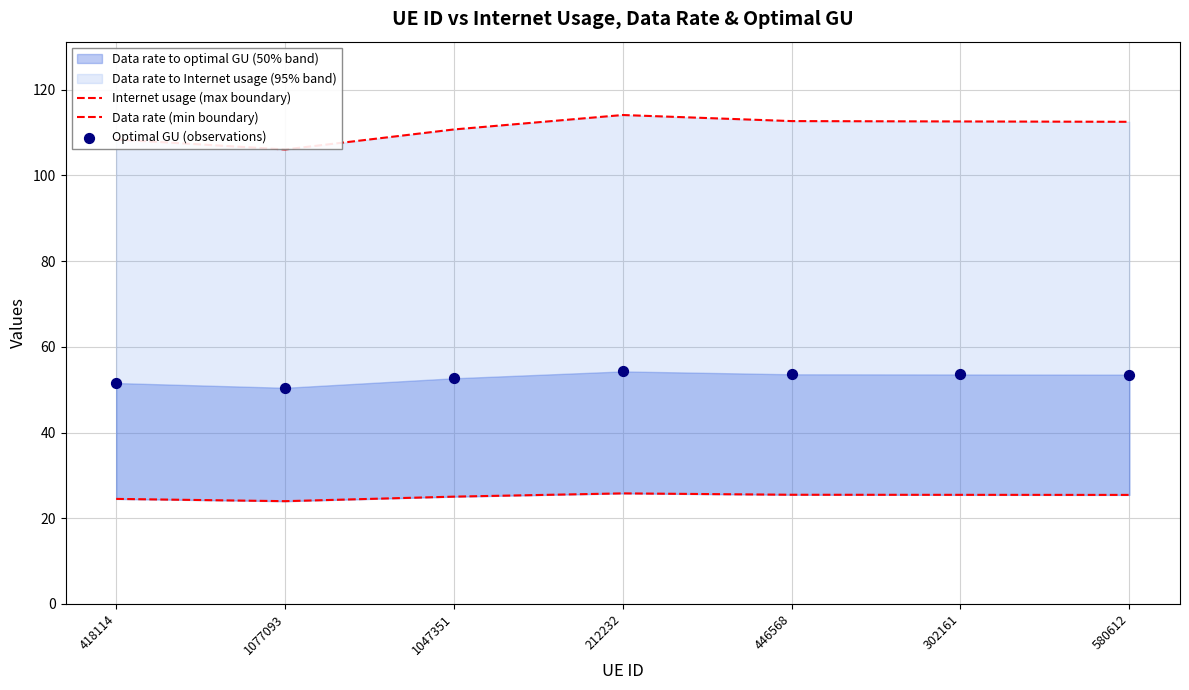

Which series has the largest total across all categories?

Internet usage (max boundary)